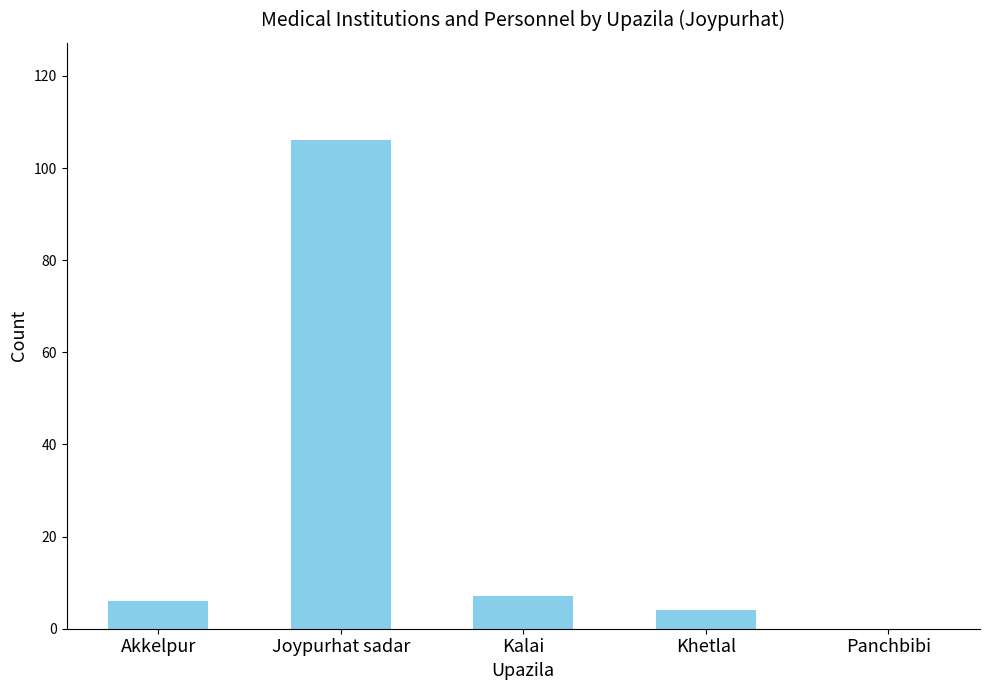

The chart shows a value of -71 at Panchbibi. True or false?

False